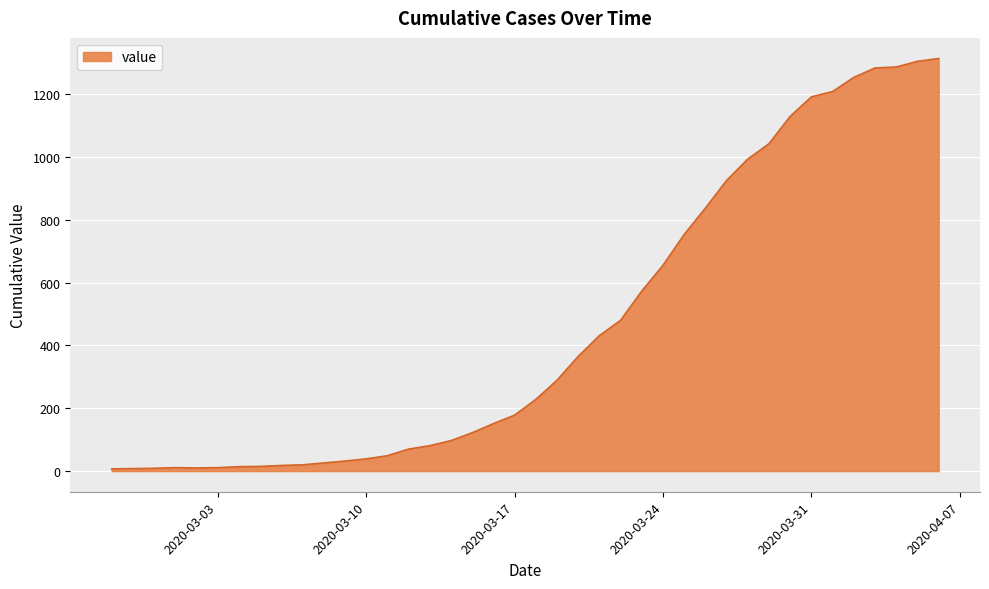

How many series are shown in this chart?

1